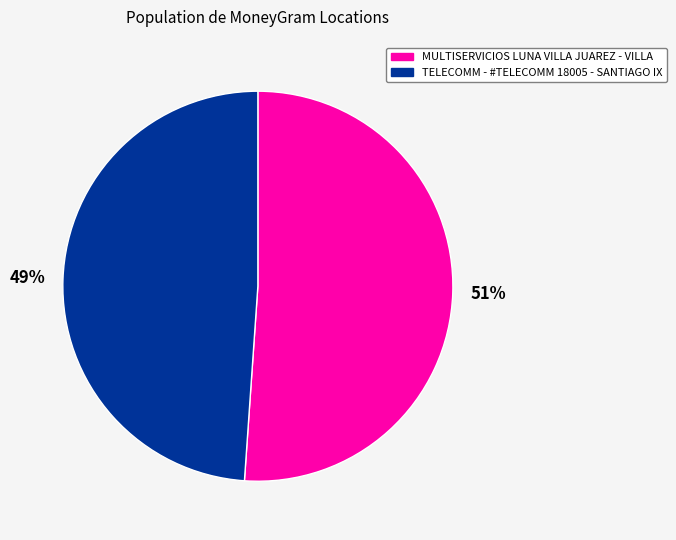

Combined, do TELECOMM - #TELECOMM 18005 - SANTIAGO IX and MULTISERVICIOS LUNA VILLA JUAREZ - VILLA account for over 50%?

Yes